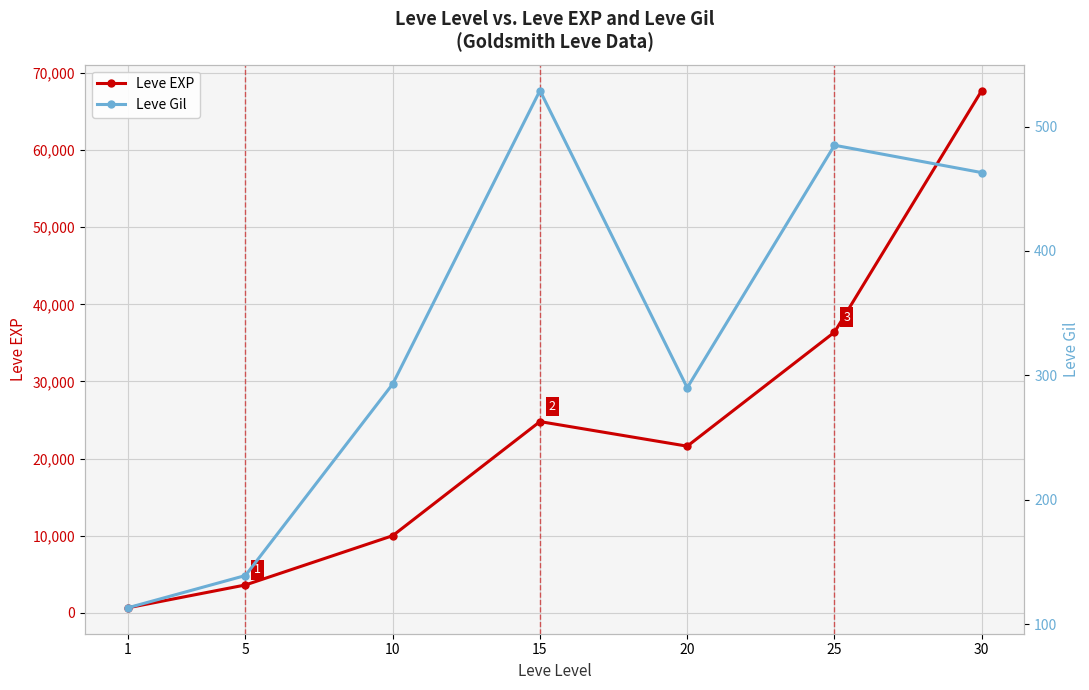

Reading left to right, list all the values displayed in this chart.

Leve EXP: 1=630	5=3600	10=9990	15=24790	20=21600	25=36390	30=67730
Leve Gil: 1=113	5=139	10=293	15=529	20=290	25=485	30=463